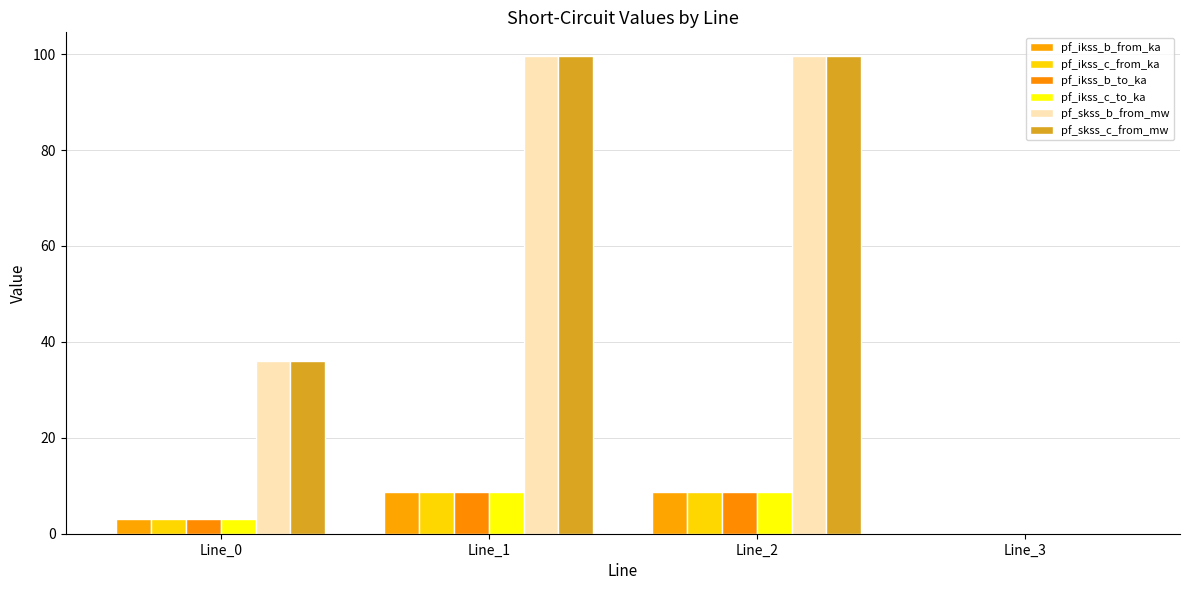

Reading left to right, list all the values displayed in this chart.

pf_ikss_b_from_ka: Line_0=3.1	Line_1=8.6	Line_2=8.6	Line_3=0.0
pf_ikss_c_from_ka: Line_0=3.1	Line_1=8.6	Line_2=8.6	Line_3=0.0
pf_ikss_b_to_ka: Line_0=3.1	Line_1=8.6	Line_2=8.6	Line_3=0.0
pf_ikss_c_to_ka: Line_0=3.1	Line_1=8.6	Line_2=8.6	Line_3=0.0
pf_skss_b_from_mw: Line_0=36.0	Line_1=99.6	Line_2=99.6	Line_3=0.0
pf_skss_c_from_mw: Line_0=36.0	Line_1=99.6	Line_2=99.6	Line_3=0.0